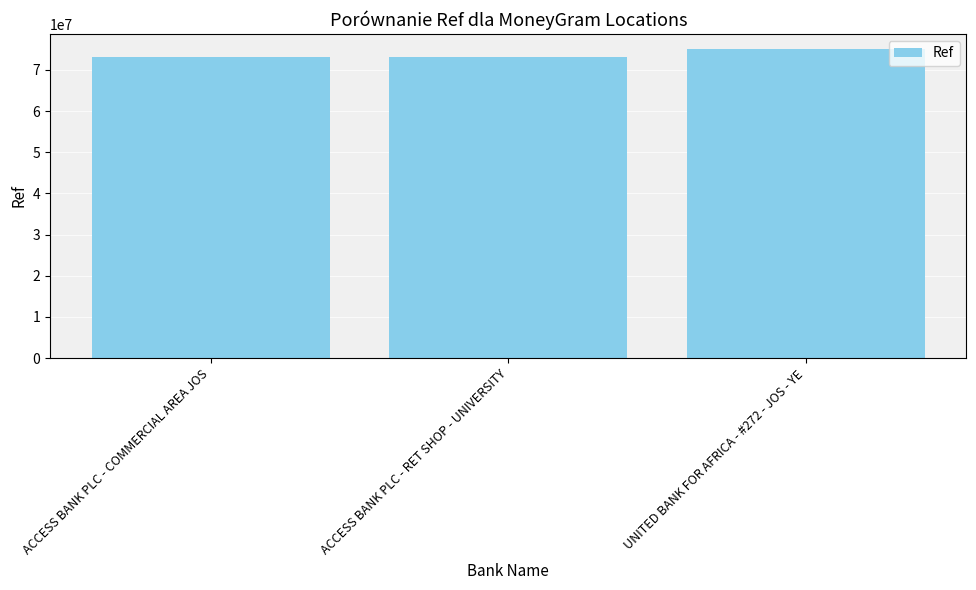

What is the sum of all values?

221012370